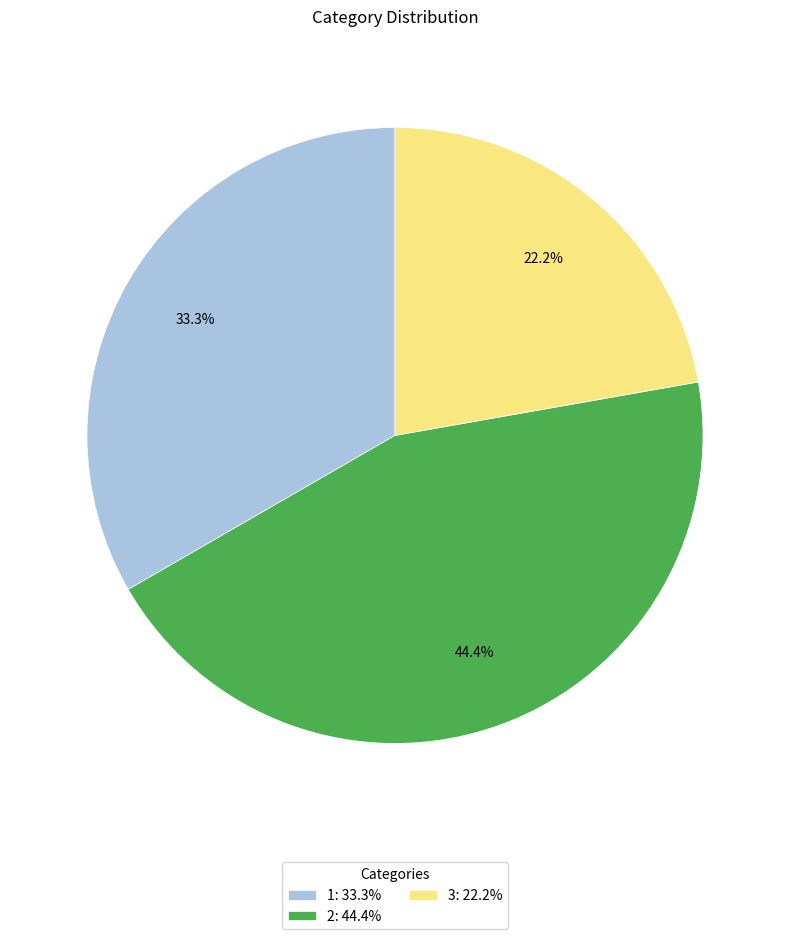

The 2 slice represents 44% of the pie. True or false?

True